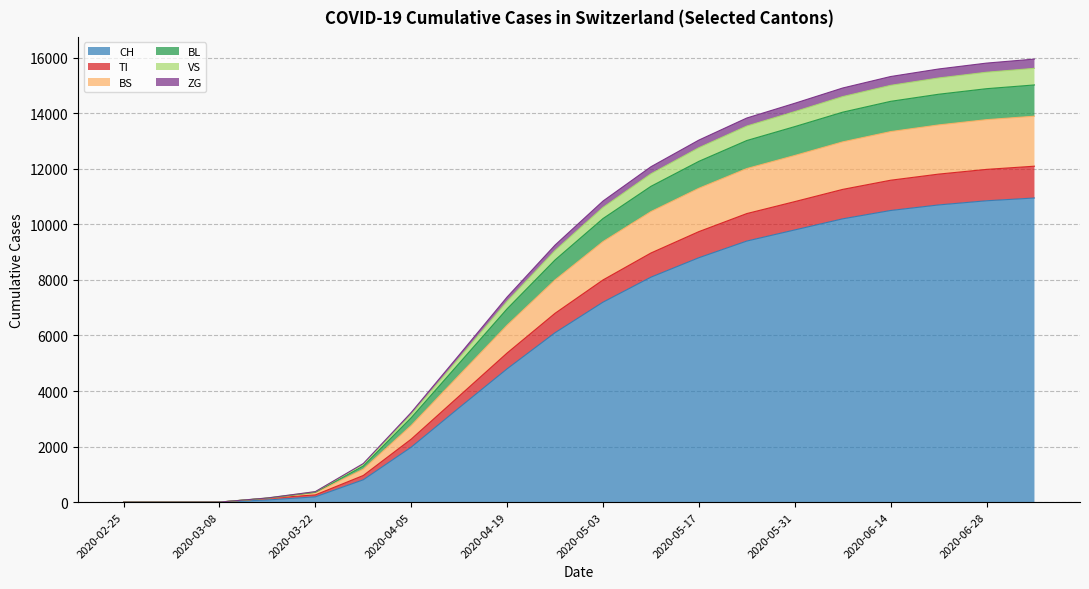

Is the value of VS at 2020-05-03 greater than the value of ZG at 2020-04-26?

Yes